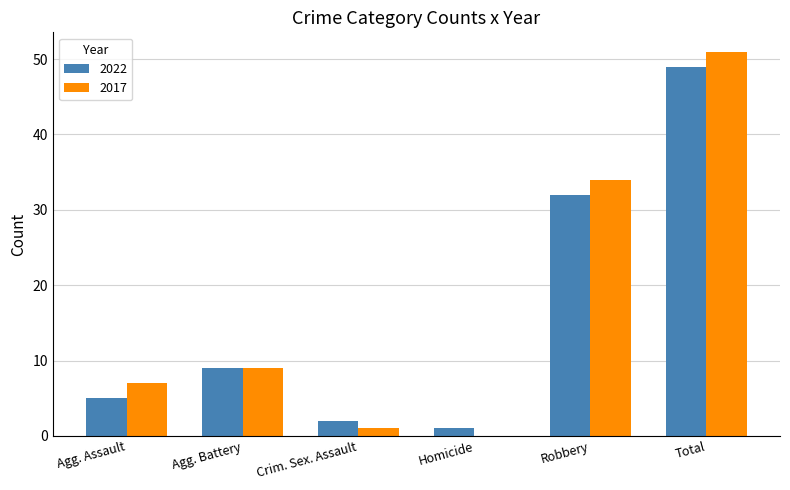

The value of 2017 at Homicide is 23. True or false?

False